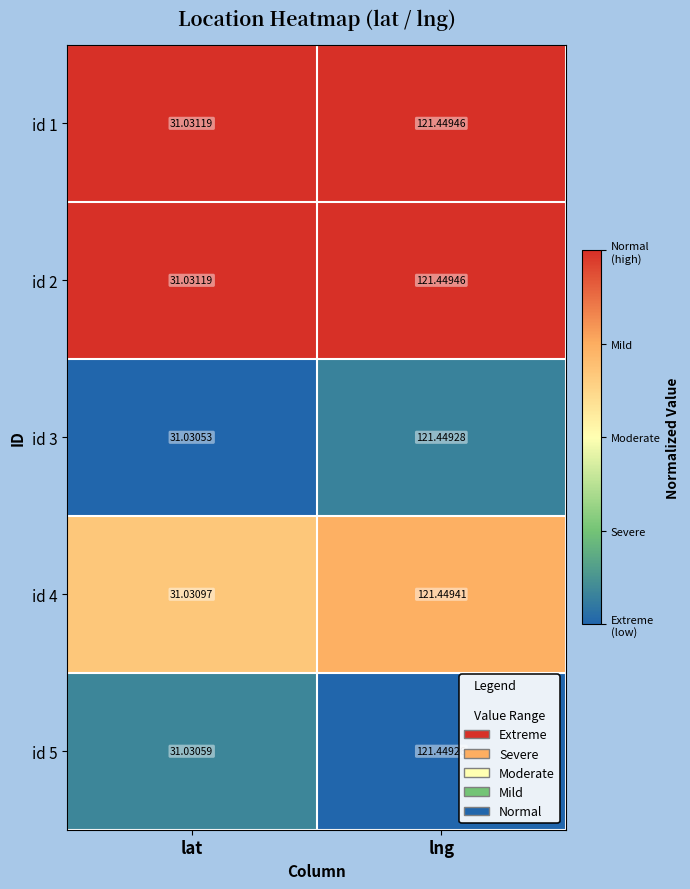

At which category is the sum across all series the highest?

lng